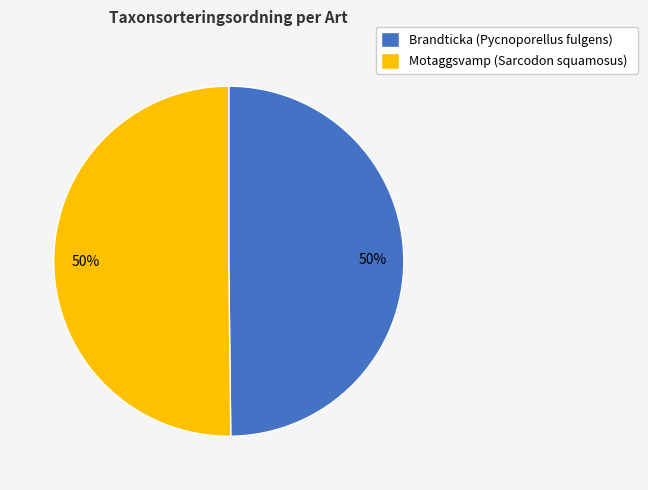

What is the ratio of the value at Brandticka (Pycnoporellus fulgens) to the value at Motaggsvamp (Sarcodon squamosus)?

1.0